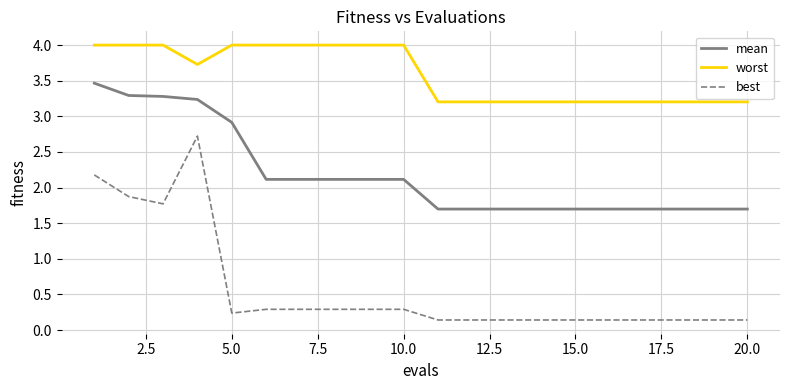

What is the minimum value for mean?

1.7